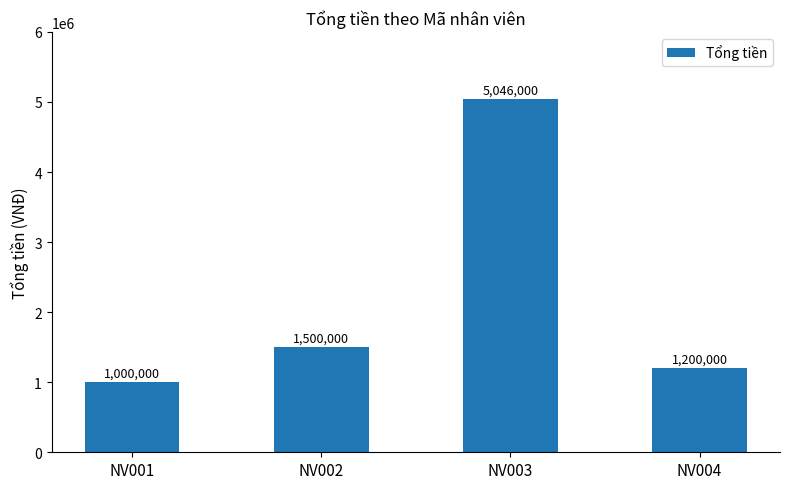

Are the bars grouped side by side (vs. stacked)?

No